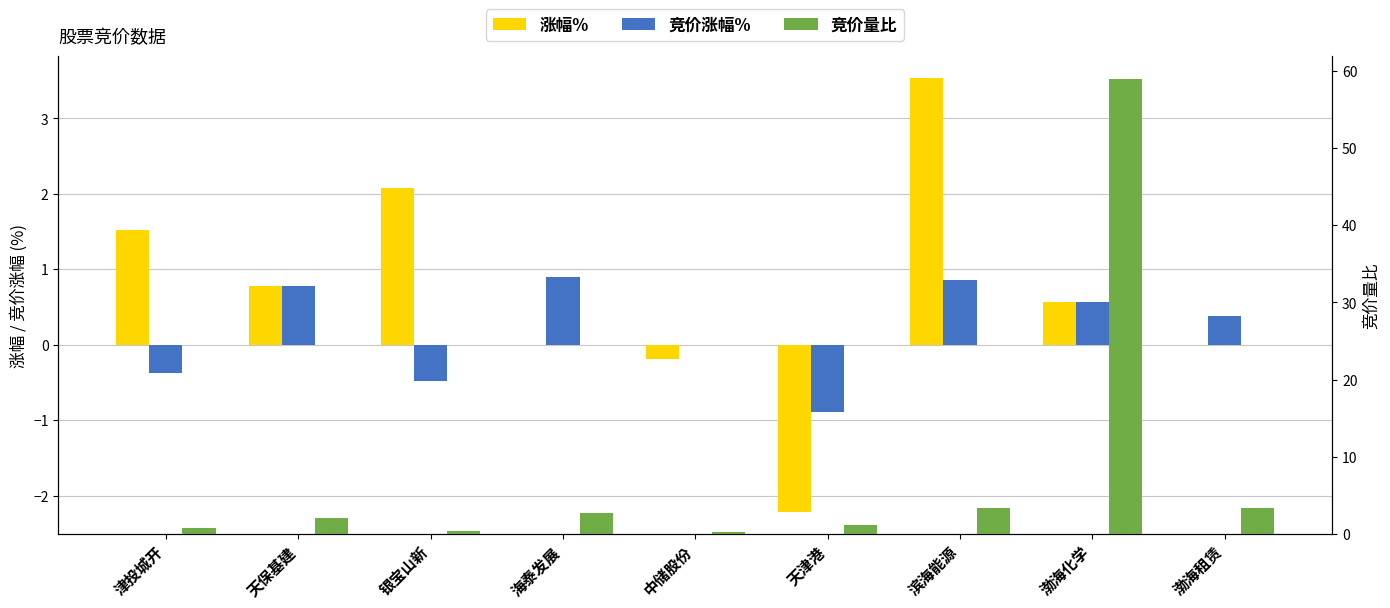

Are the bars horizontal?

No